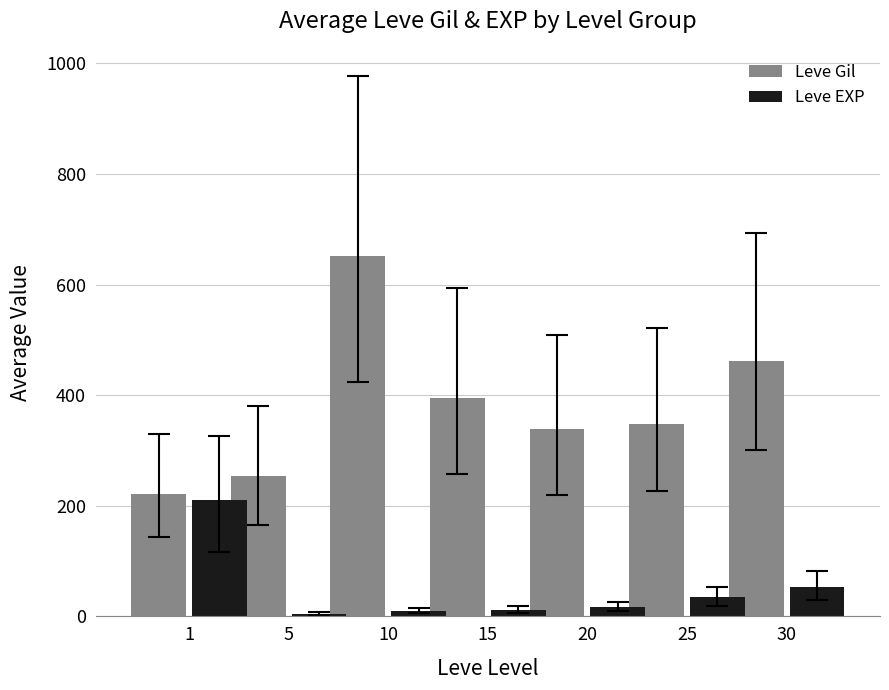

Is the value of Leve EXP at 30 greater than the value of Leve Gil at 1?

No